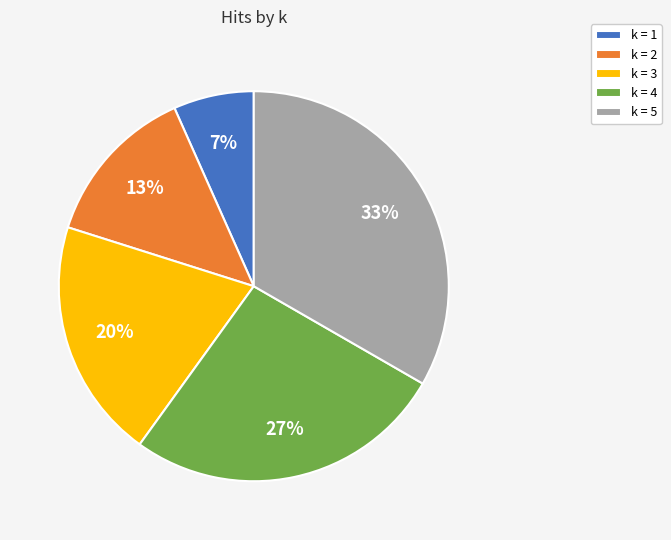

Does k = 5 represent more than half of the total?

No